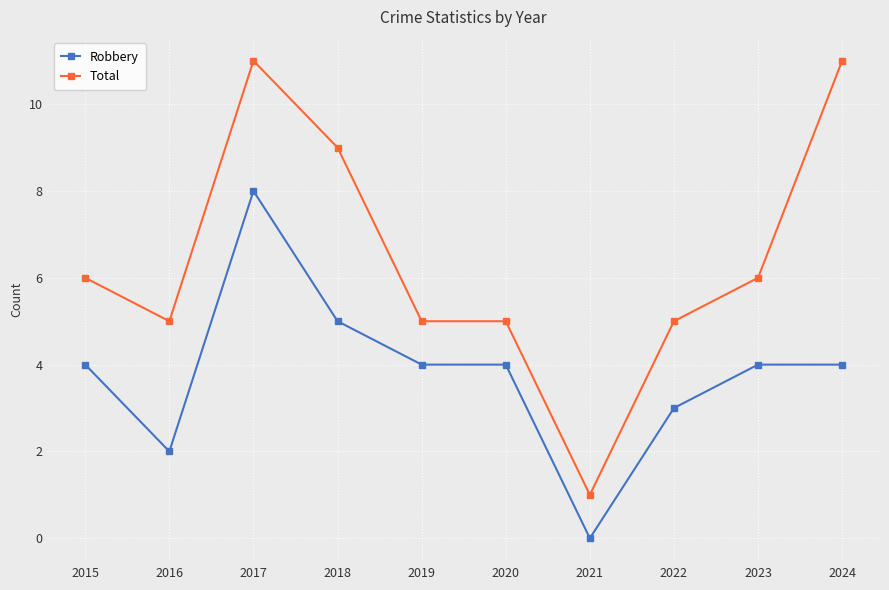

Reading left to right, transcribe all the data shown in this chart.

Robbery: 2015=4	2016=2	2017=8	2018=5	2019=4	2020=4	2021=0	2022=3	2023=4	2024=4
Total: 2015=6	2016=5	2017=11	2018=9	2019=5	2020=5	2021=1	2022=5	2023=6	2024=11